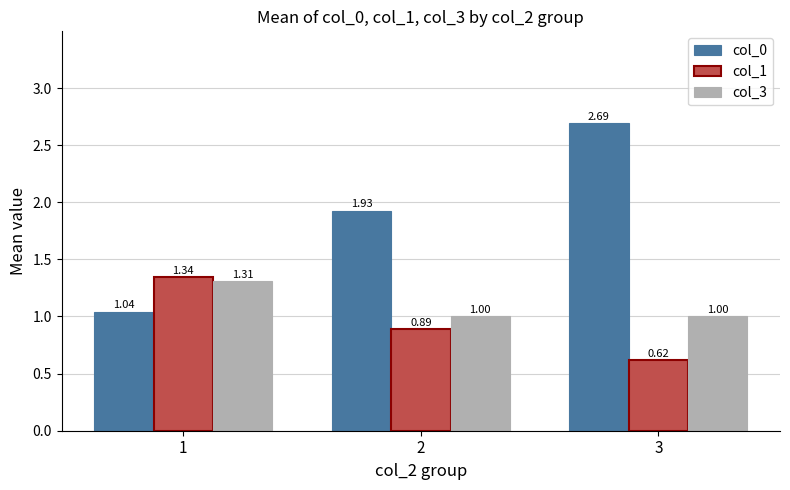

What are all the series names shown in the legend?

col_0, col_1, col_3